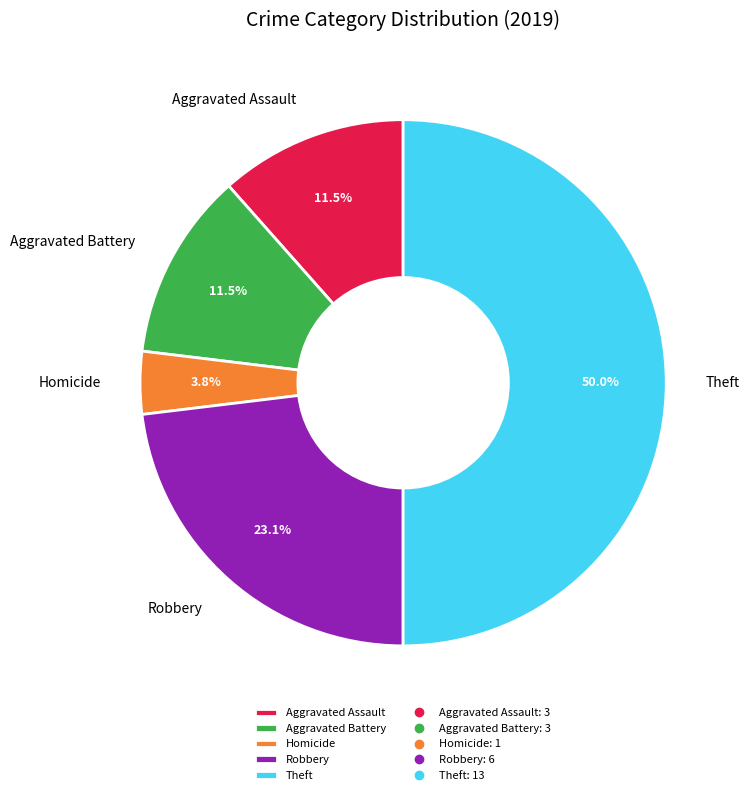

To the nearest percent, what is the difference between the largest and smallest slice percentages?

46%